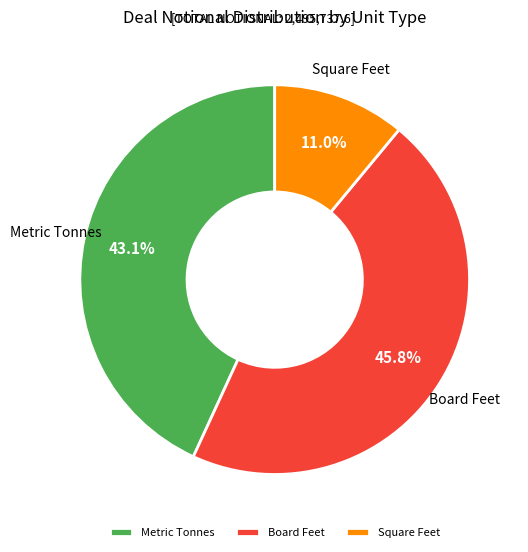

What is the ratio of the value at Square Feet to the value at Metric Tonnes?

0.3